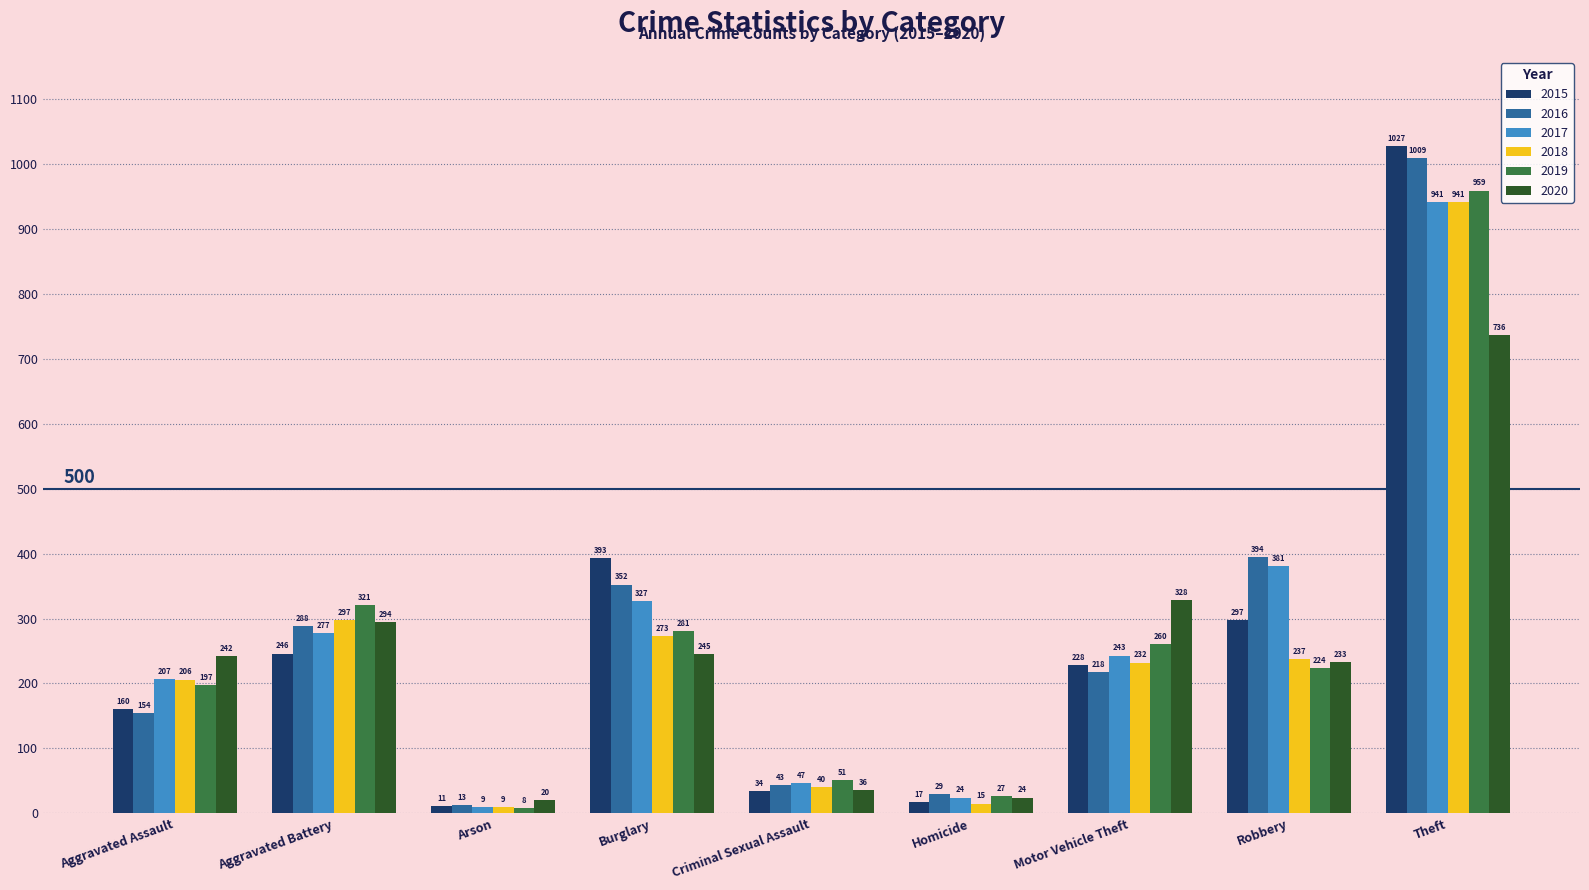

Does the chart contain stacked bars?

No